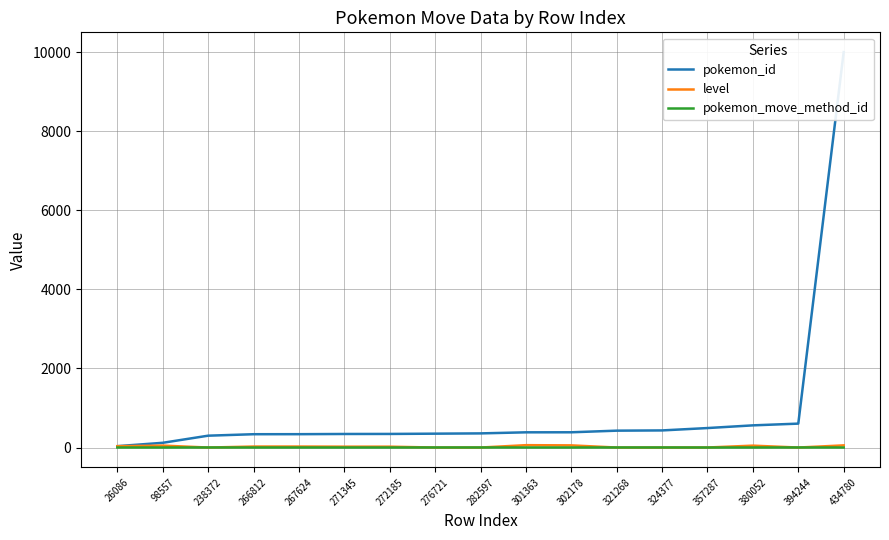

Which series has the widest spread of values?

pokemon_id